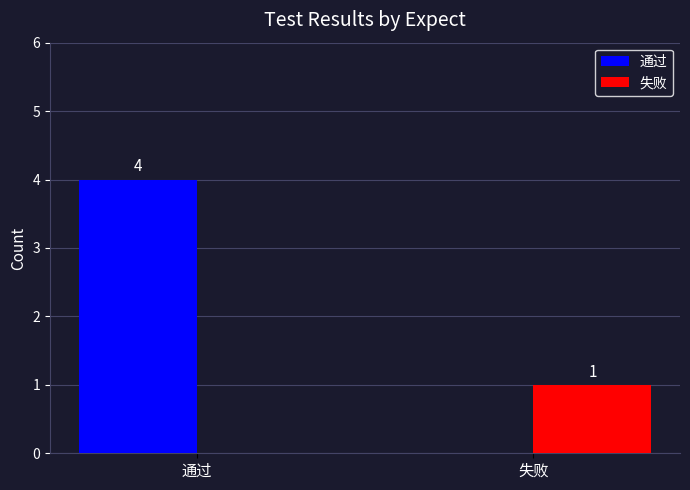

What is the total value across all series at 失败?

1